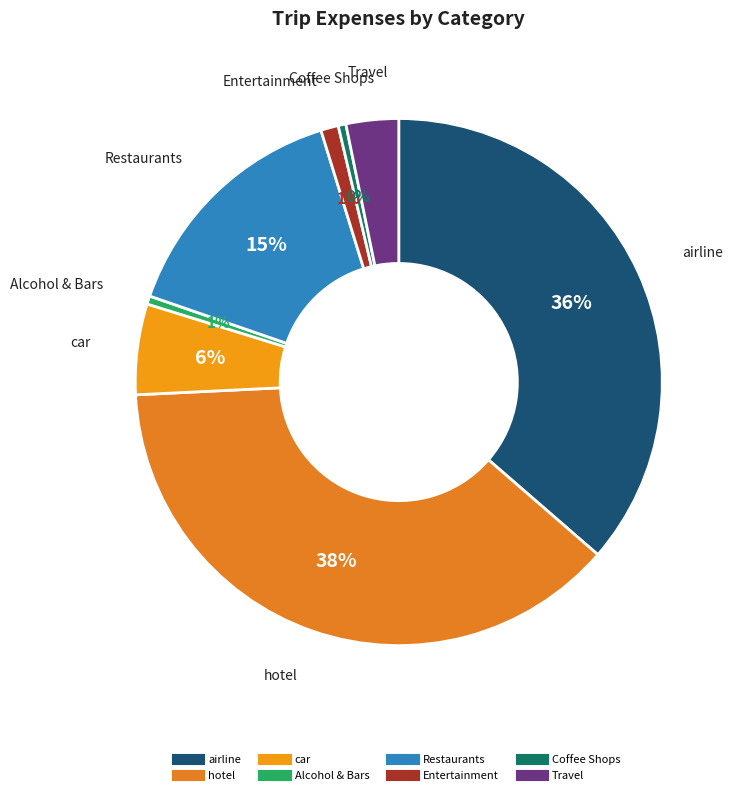

Between Coffee Shops and Entertainment, which is larger?

Entertainment